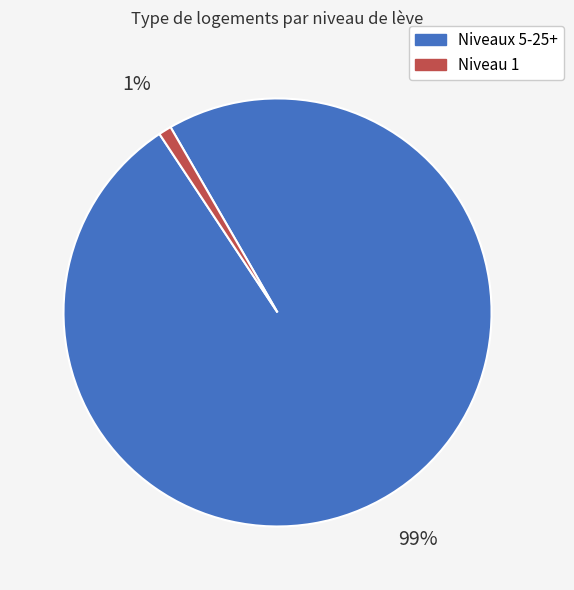

How many segments does this pie chart have?

2